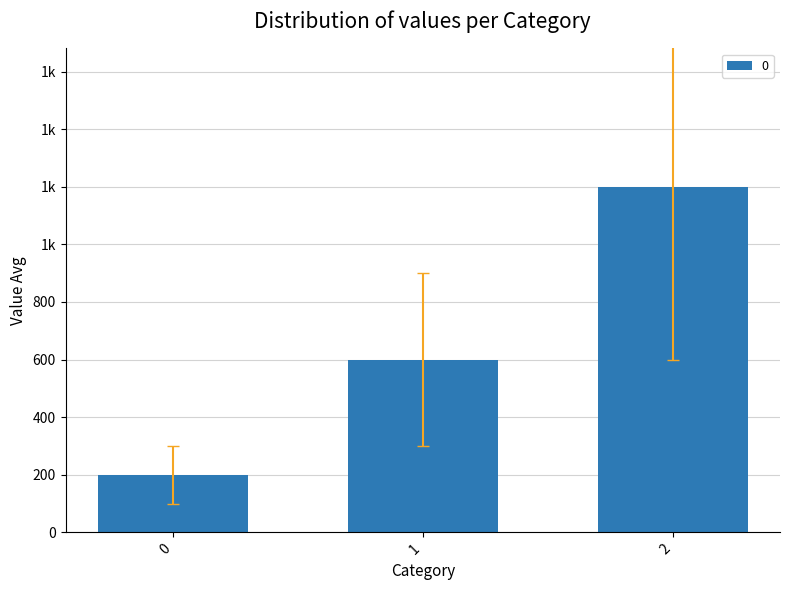

Are the bars grouped side by side (vs. stacked)?

No